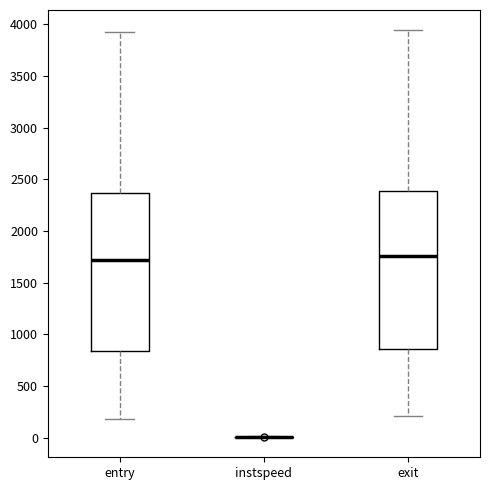

Reading left to right, transcribe this box plot: for each box, give where its median line is, the range the box spans, and where its two whiskers end, as read against the y-axis. The values are not printed on the chart, so give them approximately, as read against the axis.

entry: median 1700, box 850 to 2350, whiskers 200 to 3900
instspeed: box collapsed to a line at 0, whiskers 0 to 0
exit: median 1750, box 850 to 2400, whiskers 200 to 3950